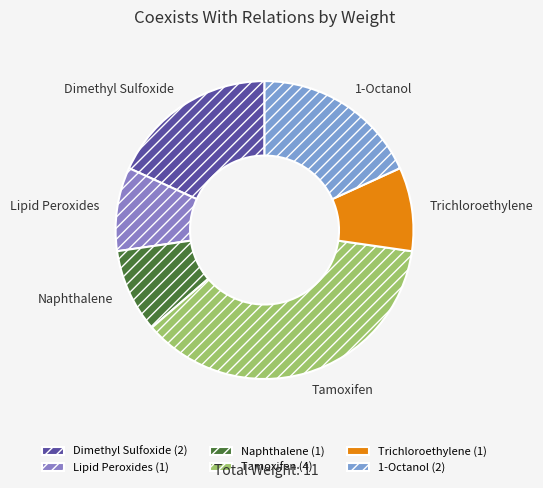

Which slice is the largest?

Tamoxifen